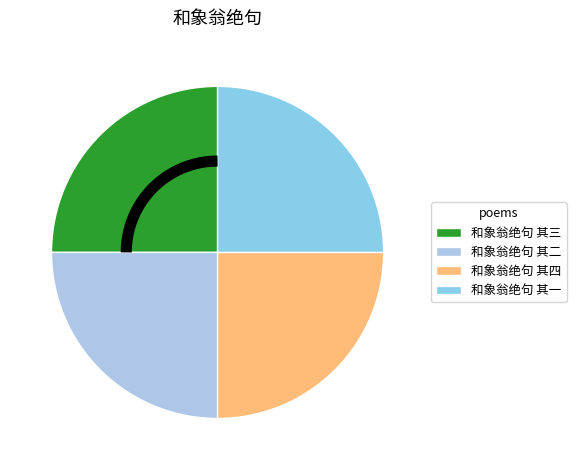

What is the smallest slice in the pie chart?

和象翁绝句 其三